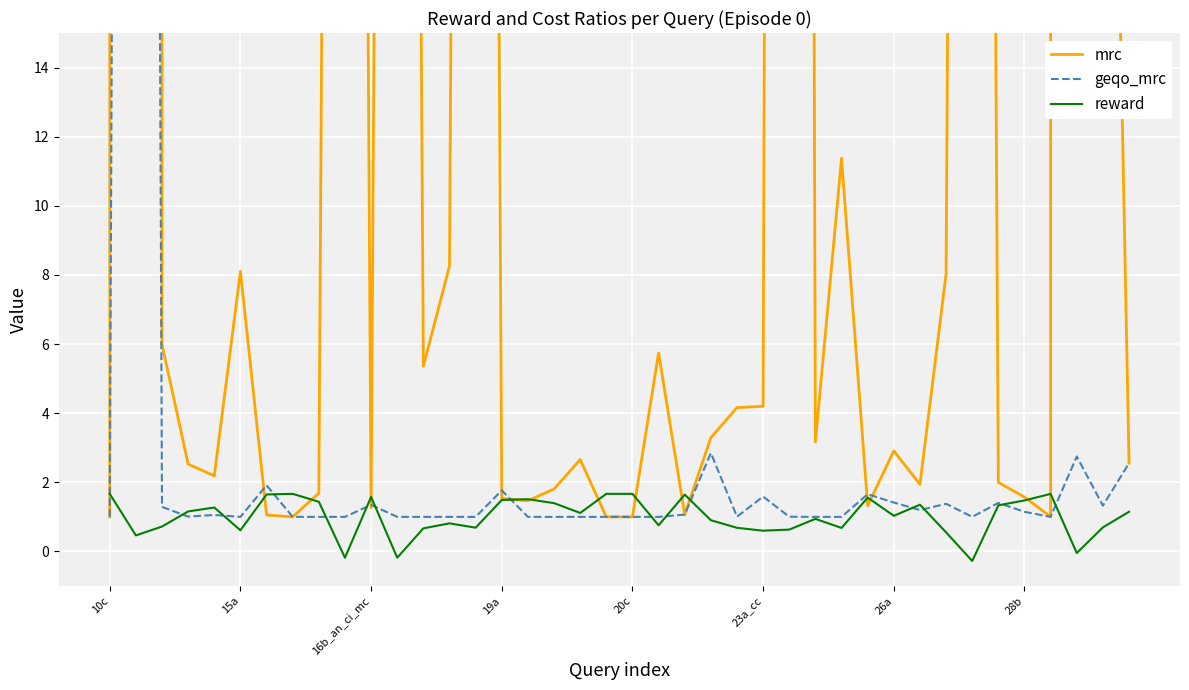

What is the maximum value for reward?

1.7